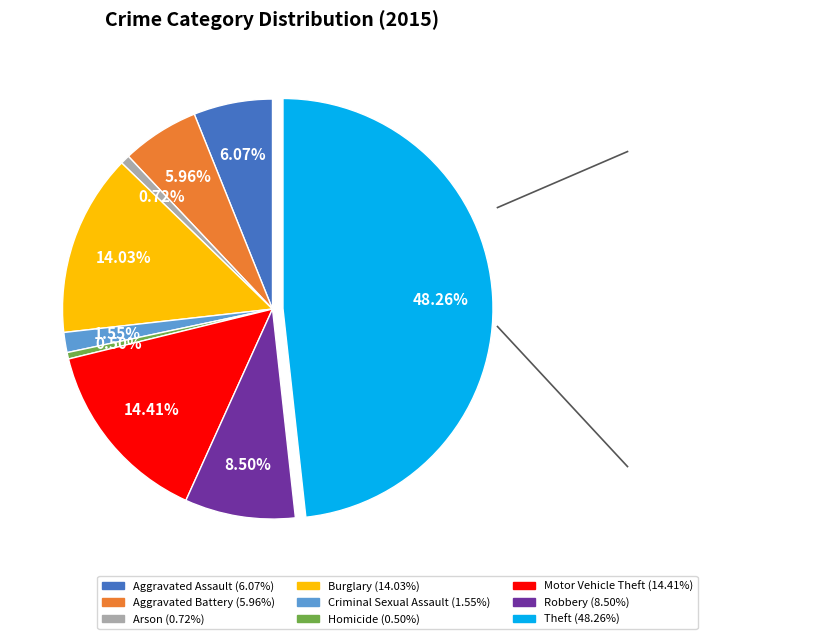

To the nearest percent, what is the average slice percentage?

11%